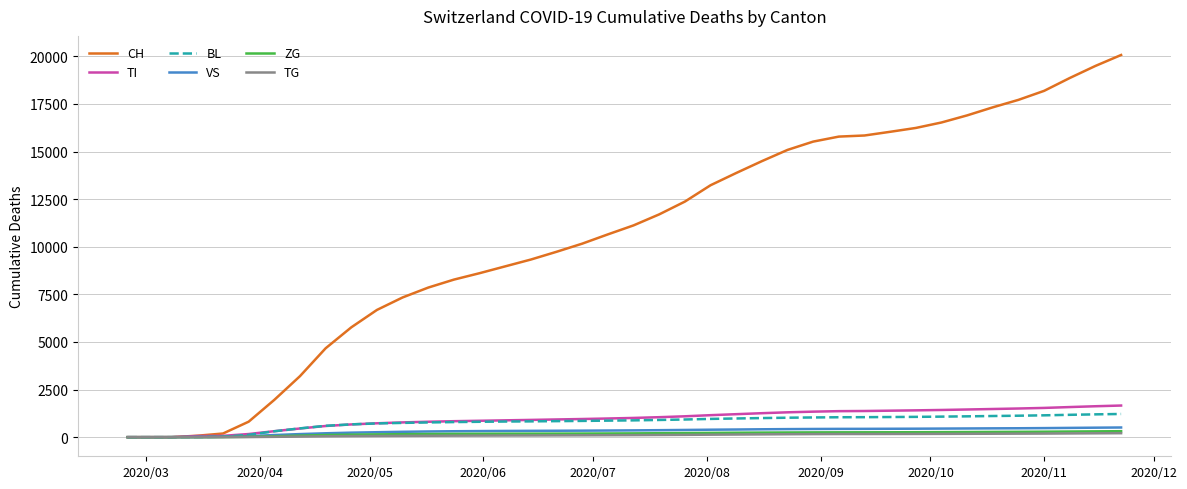

Which series has the largest range (max minus min)?

CH